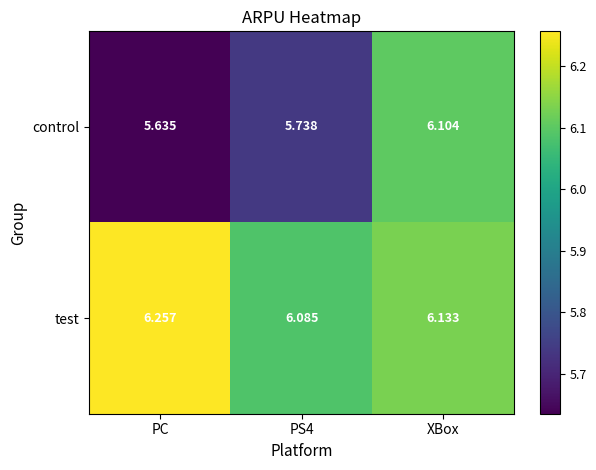

At which category does the chart reach its minimum across all series?

PC